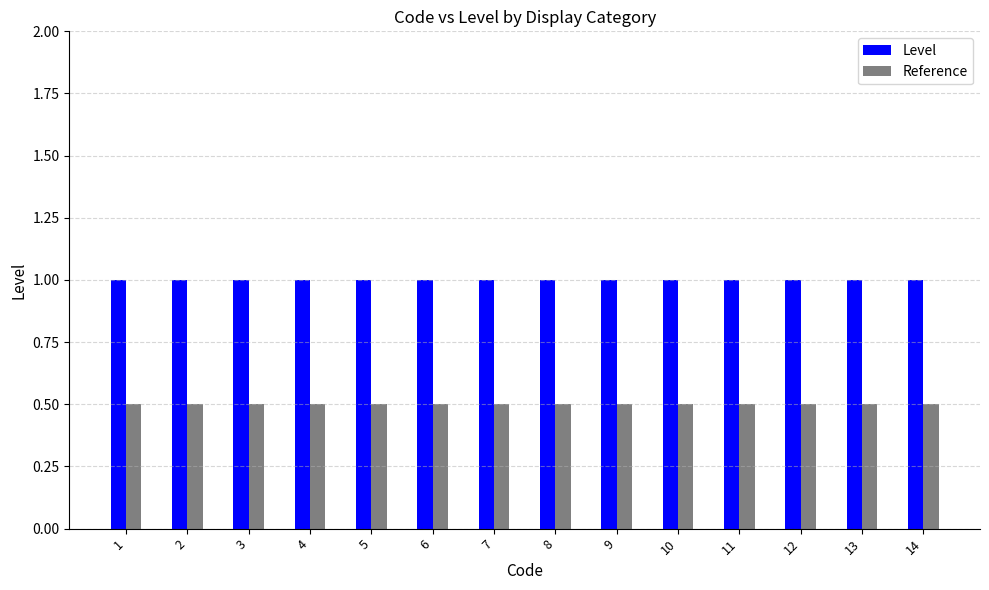

How many bars are there in total?

28